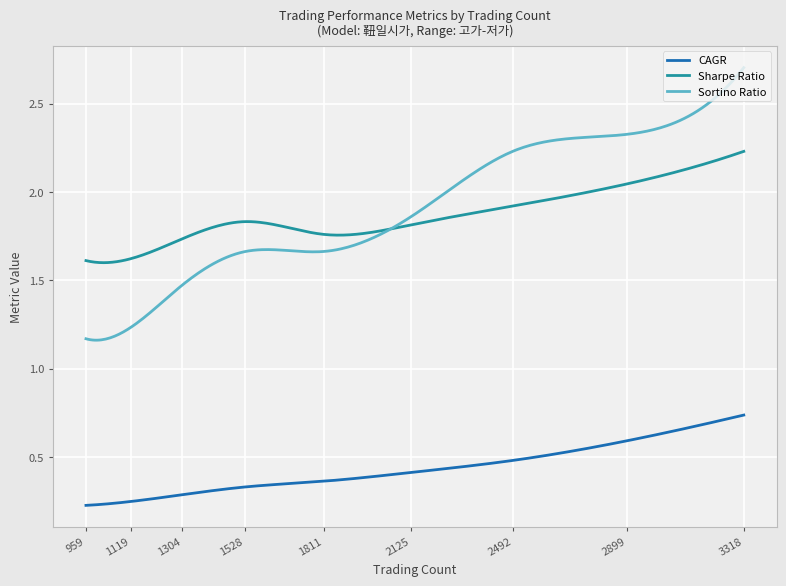

True or false: Sharpe Ratio has more than 0 points higher than both neighbors.

True